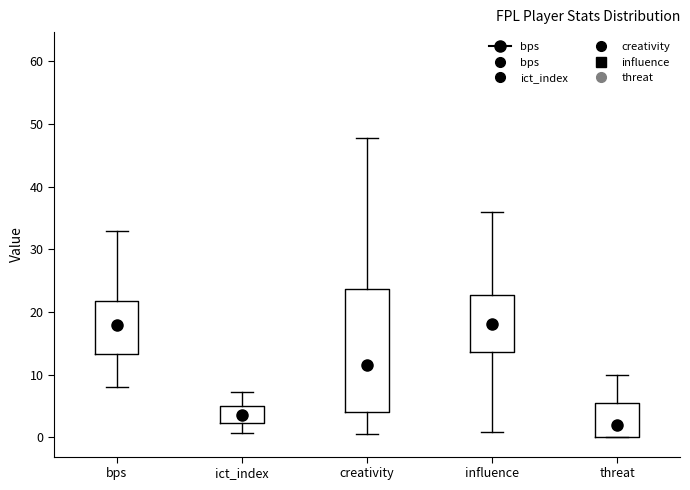

Reading left to right, read every box against the y-axis: the position of its median line, the range the box covers, and the ends of its whiskers. The values are not printed on the chart, so give them approximately, as read against the axis.

bps: median 18, box 13 to 22, whiskers 8 to 33
ict_index: median 4, box 2 to 5, whiskers 1 to 7
creativity: median 12, box 4 to 24, whiskers 1 to 48
influence: median 18, box 14 to 23, whiskers 1 to 36
threat: median 2, box 0 to 6, whiskers 0 to 10